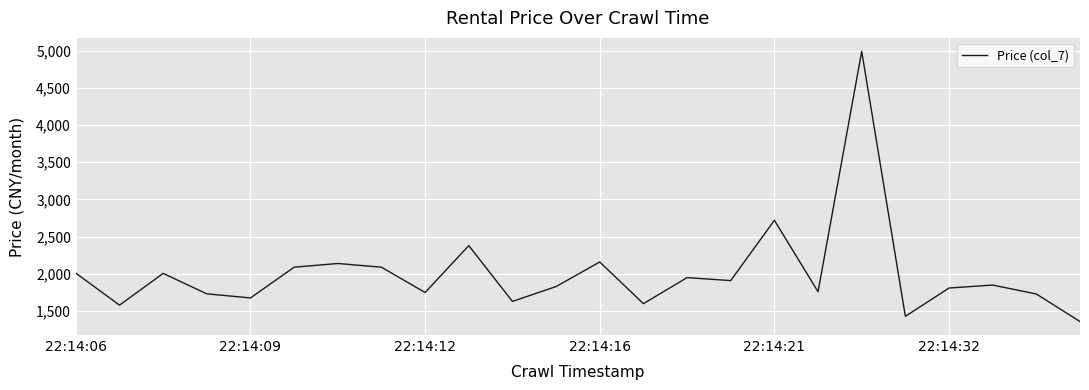

What is the smallest value displayed?

1360